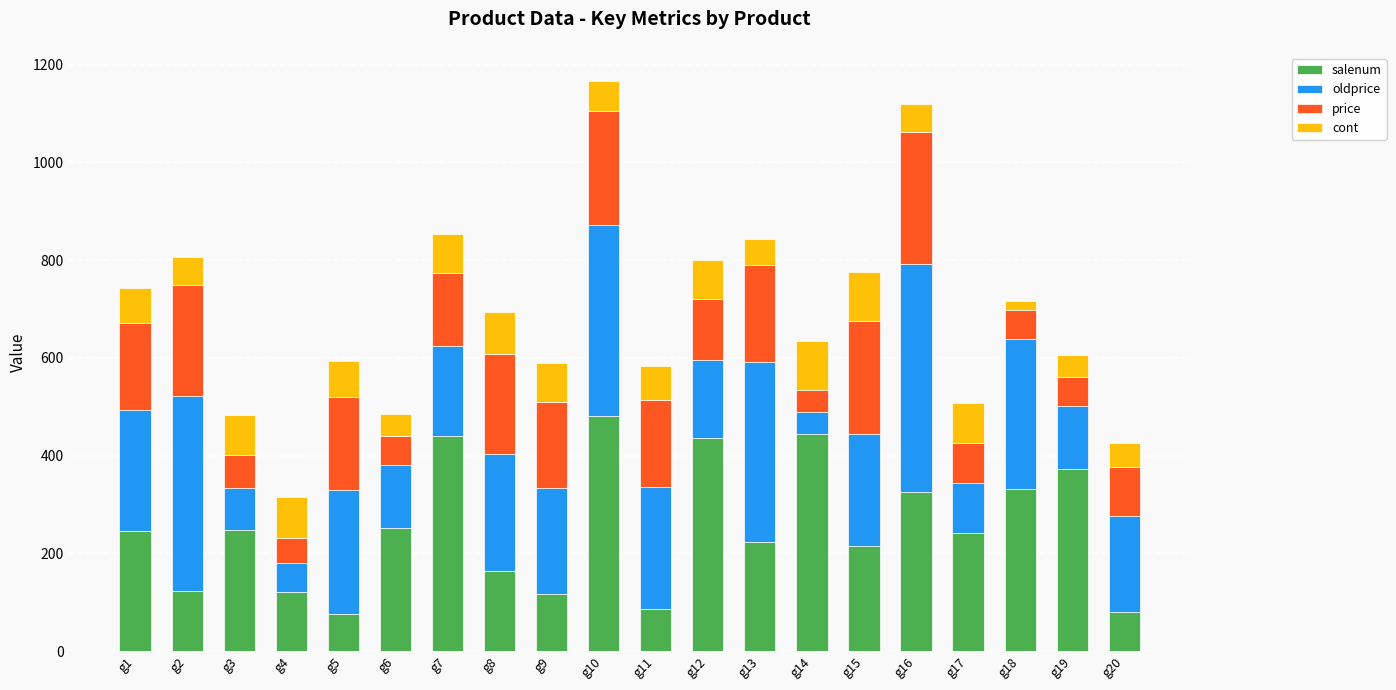

What is the total value across all series at g6?

486